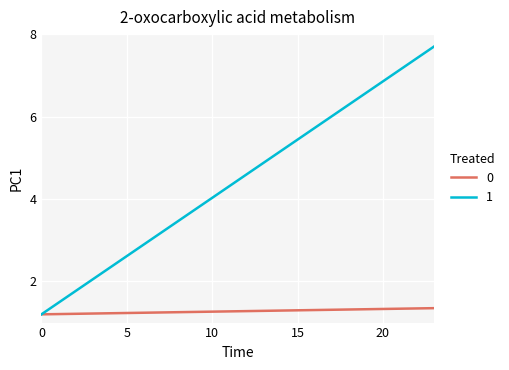

What is the maximum value shown in the chart?

7.7